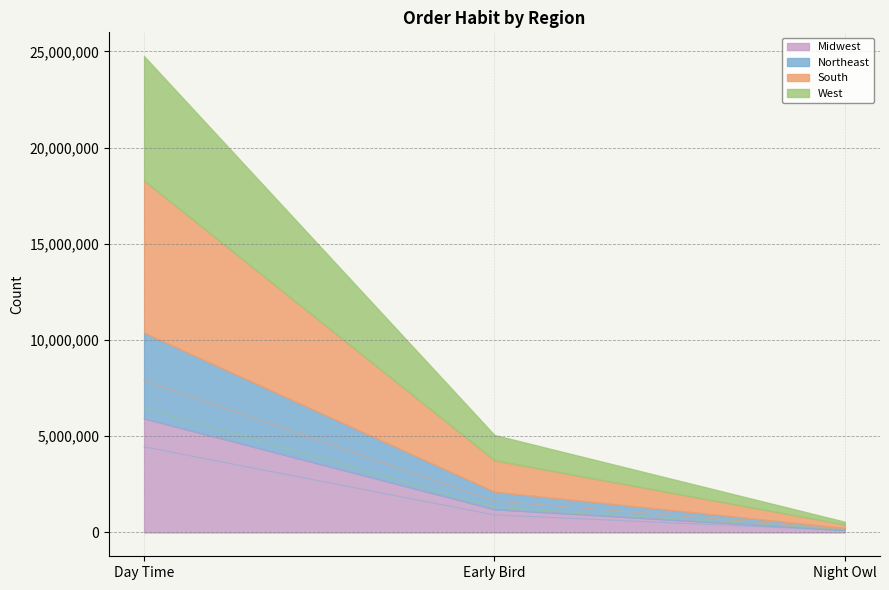

What position from the left is Day Time?

1